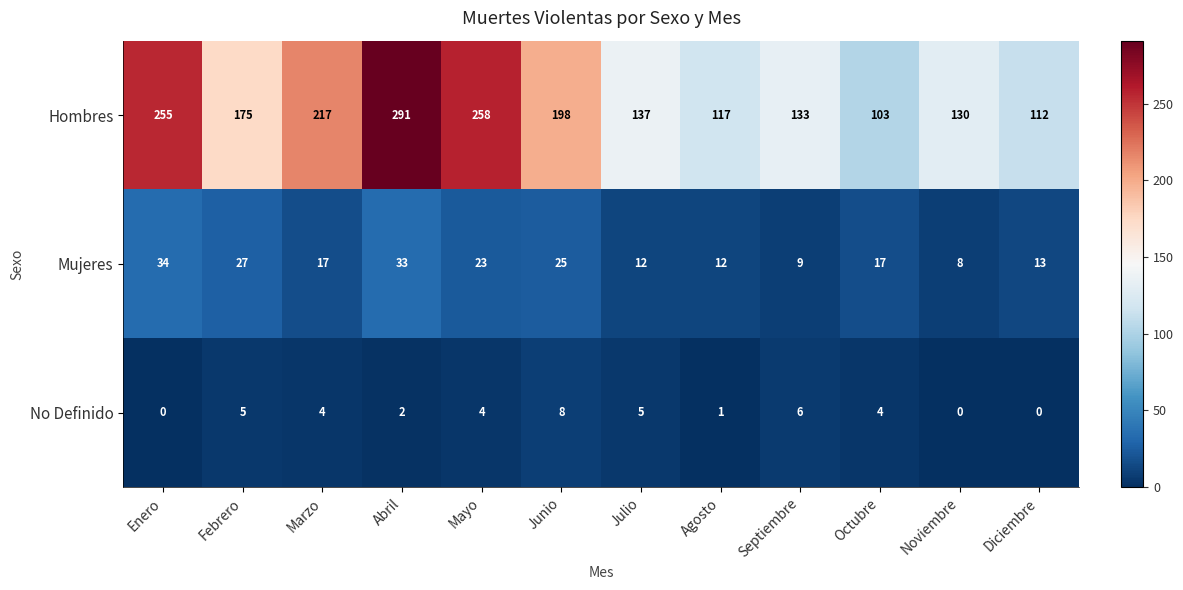

What is the spread (max minus min) of values at Junio?

190